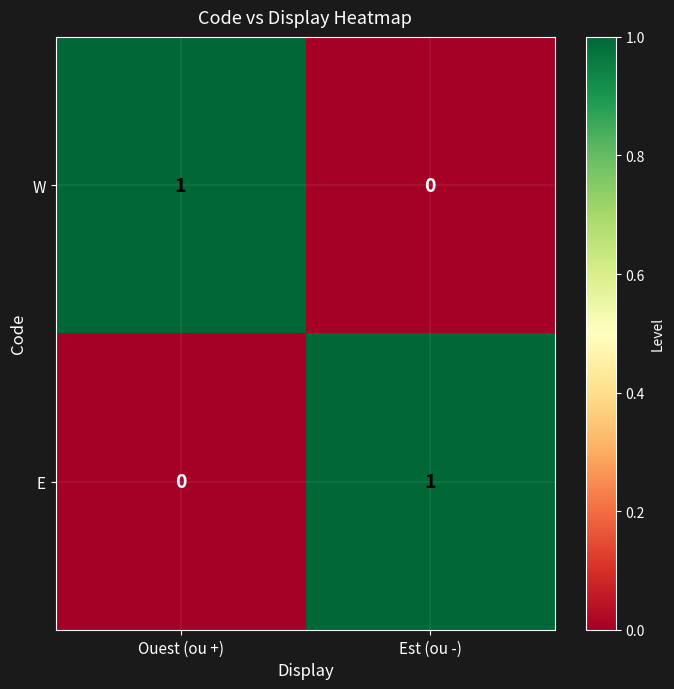

Reading right to left, transcribe all the data shown in this chart.

W: 0	1
E: 1	0